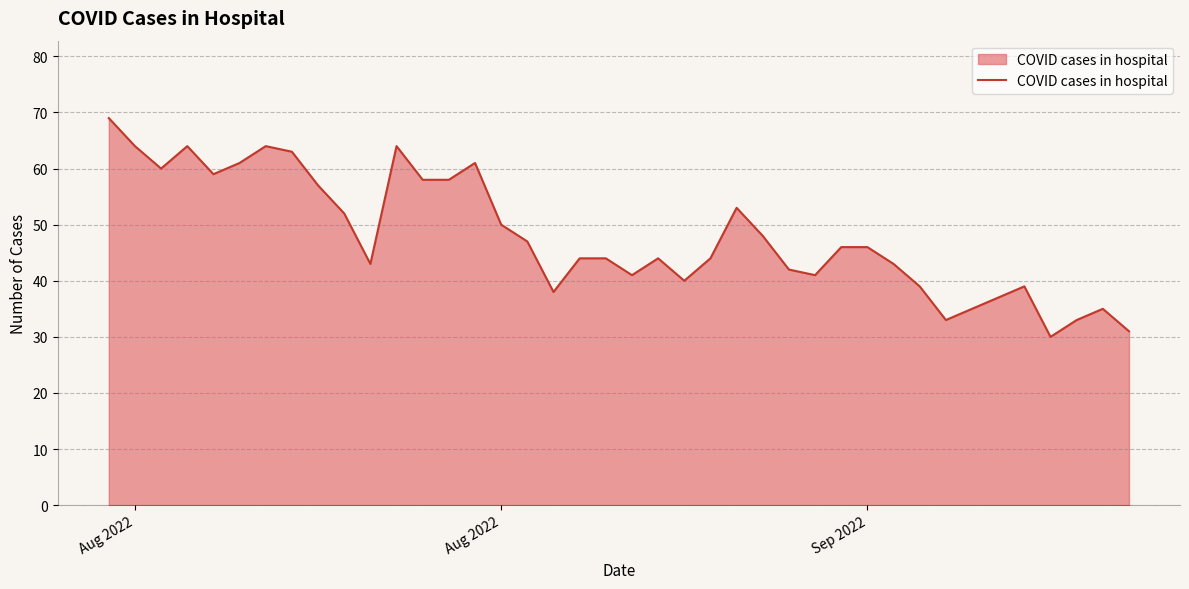

What is the minimum value shown in the chart?

30